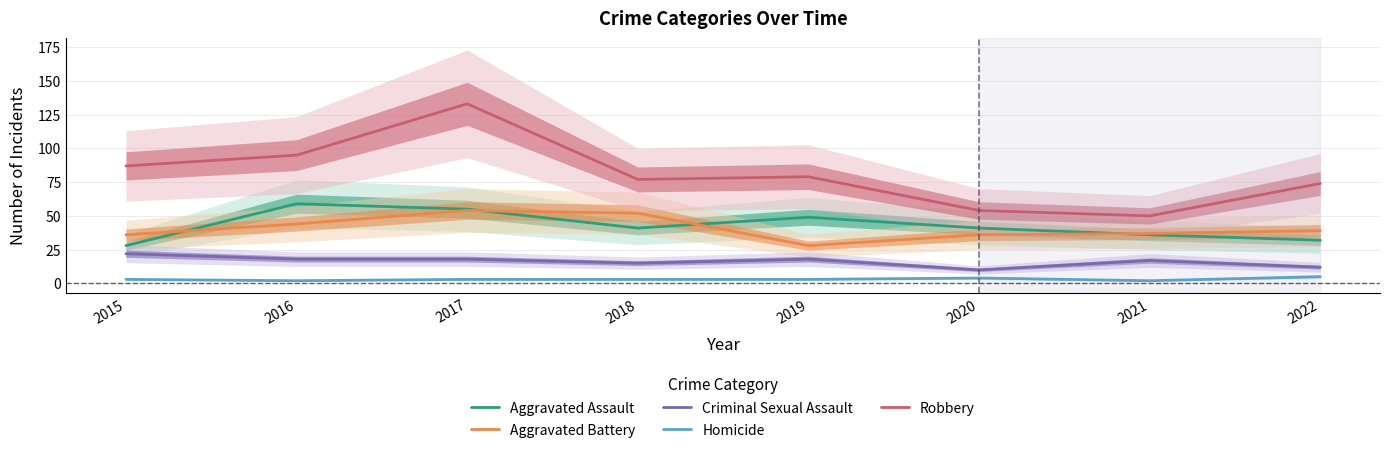

Reading left to right, what are all the values shown in this chart?

Aggravated Assault: 28	59	55	41	49	41	36	32
Aggravated Battery: 36	44	54	52	28	36	37	39
Criminal Sexual Assault: 22	18	18	15	18	10	17	12
Homicide: 3	2	3	3	3	4	2	5
Robbery: 87	95	133	77	79	54	50	74